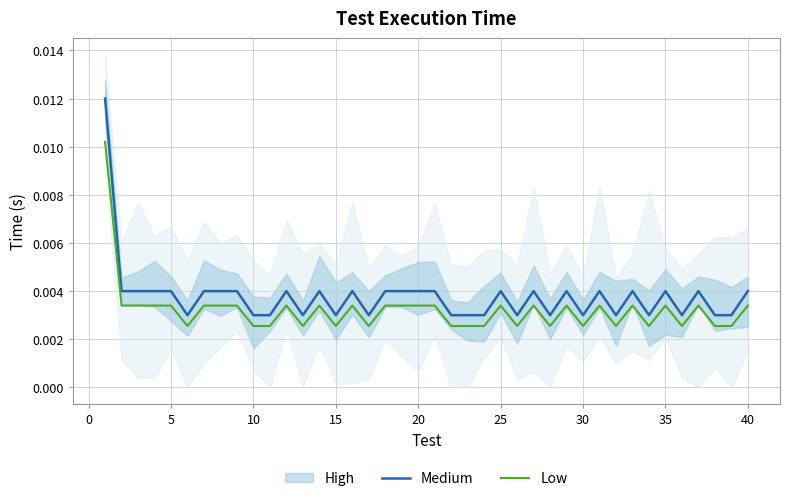

True or false: Low and Medium cross at least once.

False